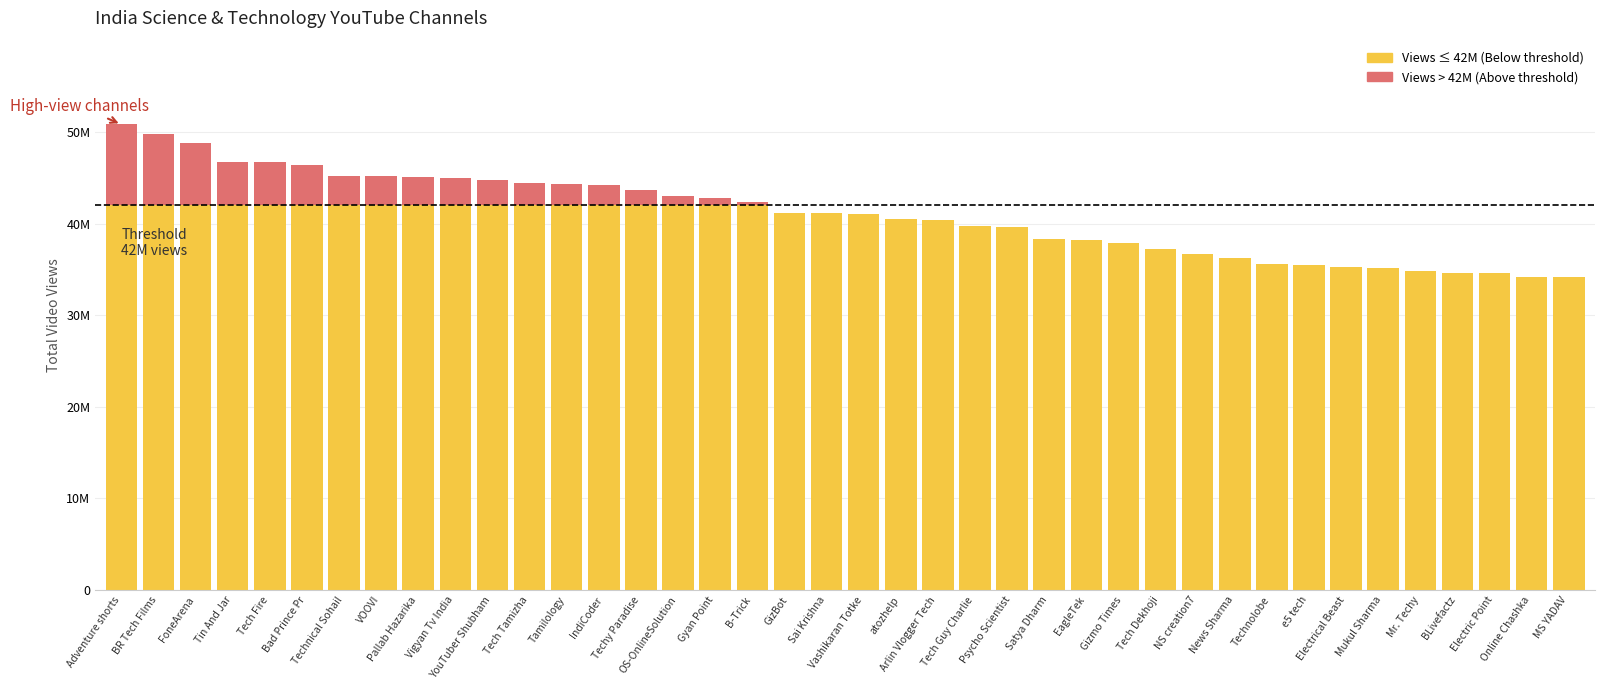

Does the chart contain stacked bars?

Yes